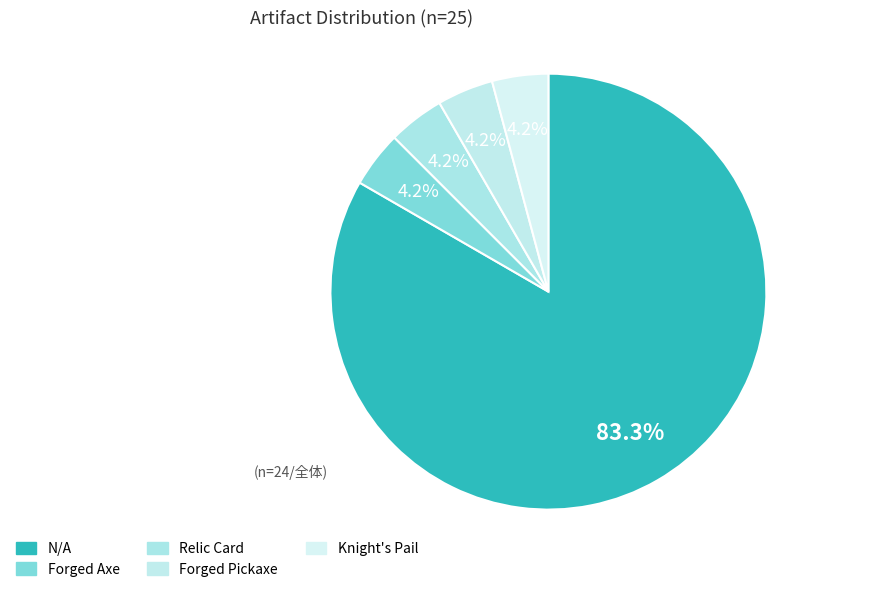

Count the number of slices in the pie.

5